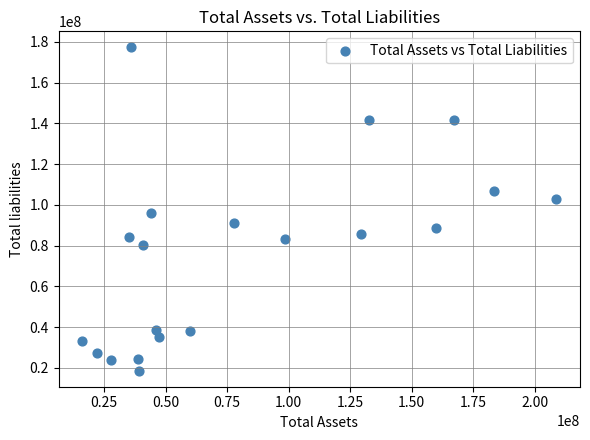

What Y value in the scatter plot is closest to 97929500?

96034000